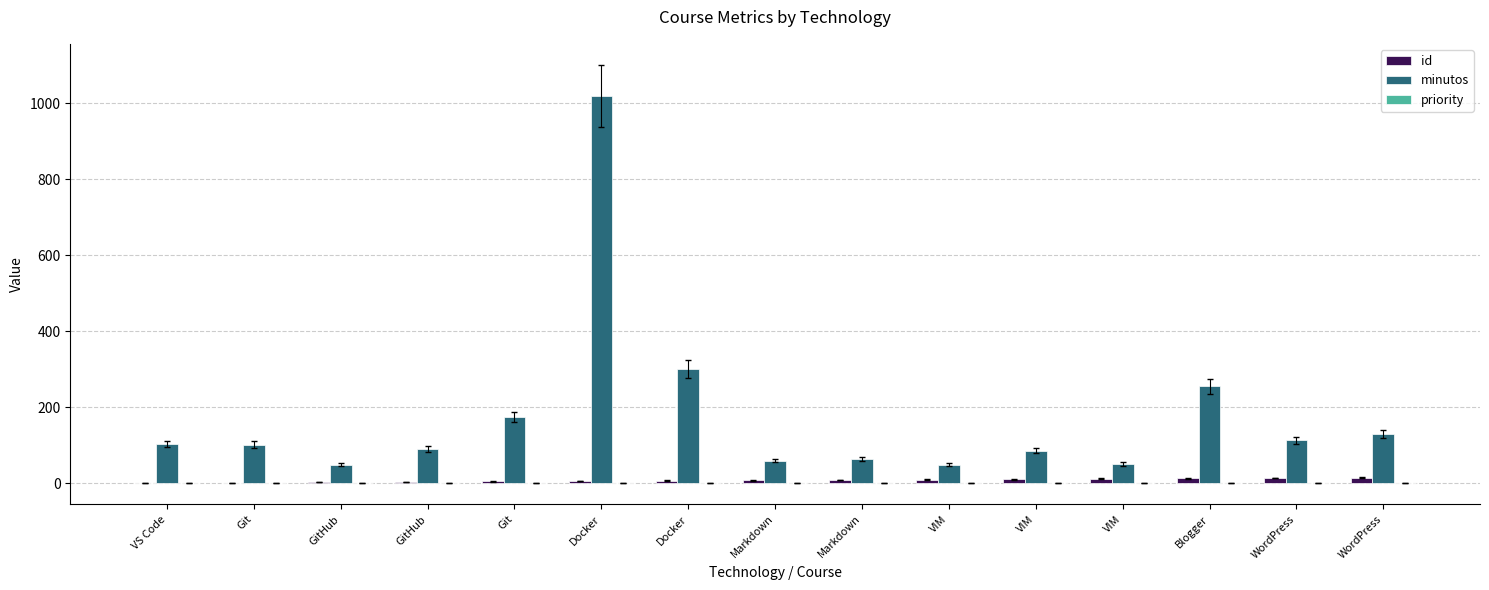

Rank the series by their maximum value, from lowest to highest.

priority, id, minutos